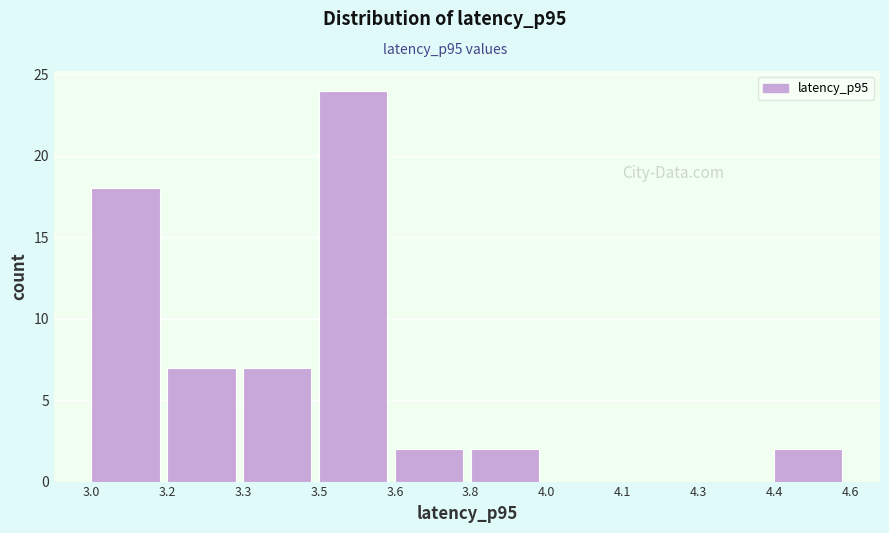

What is the greatest value displayed?

24